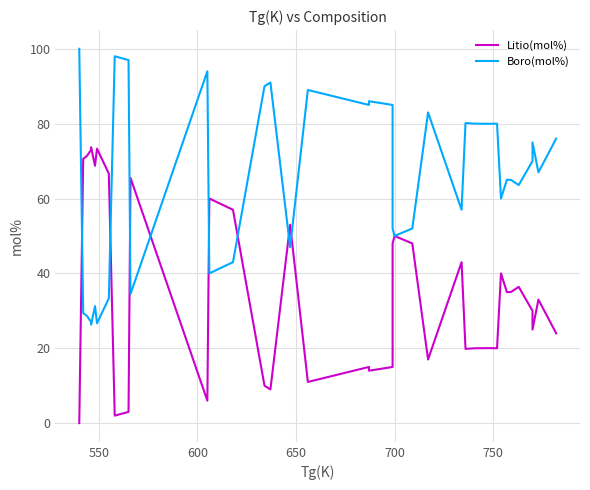

Count the number of data series in this chart.

2